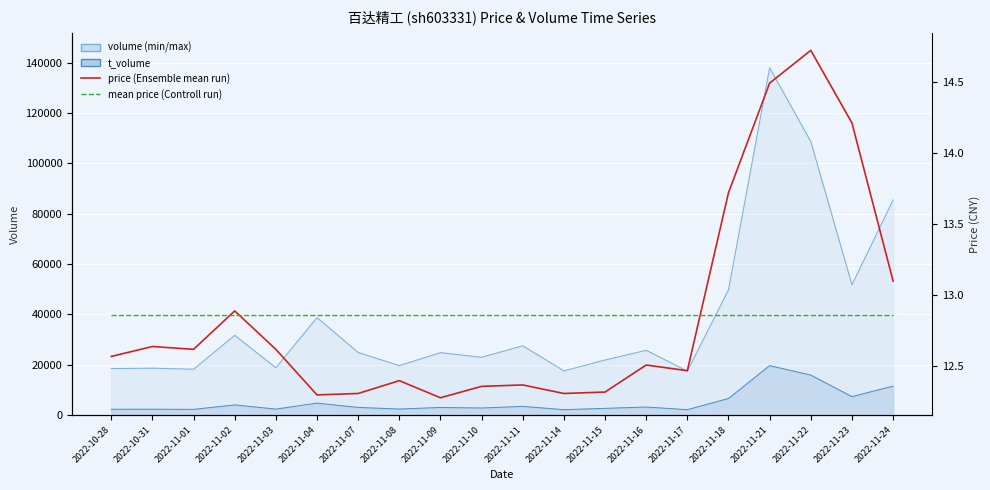

Is it true that mean price (Control run) equals 12.9 at 2022-11-15?

True